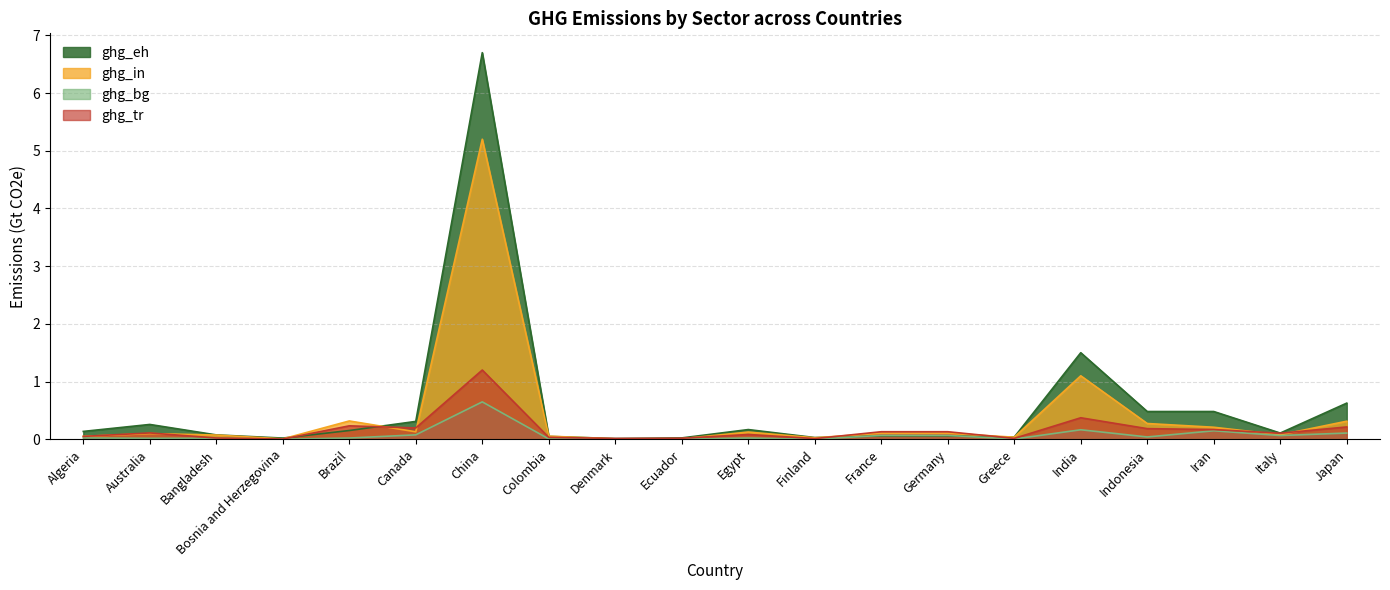

How many categories are shown in the chart?

20